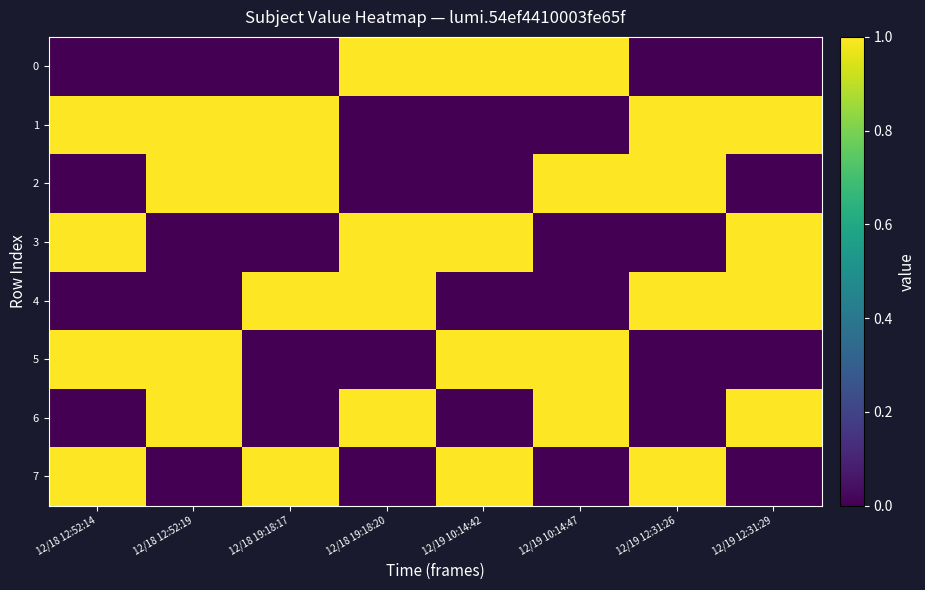

What is the spread (max minus min) of values at 12/19 12:31:29?

1